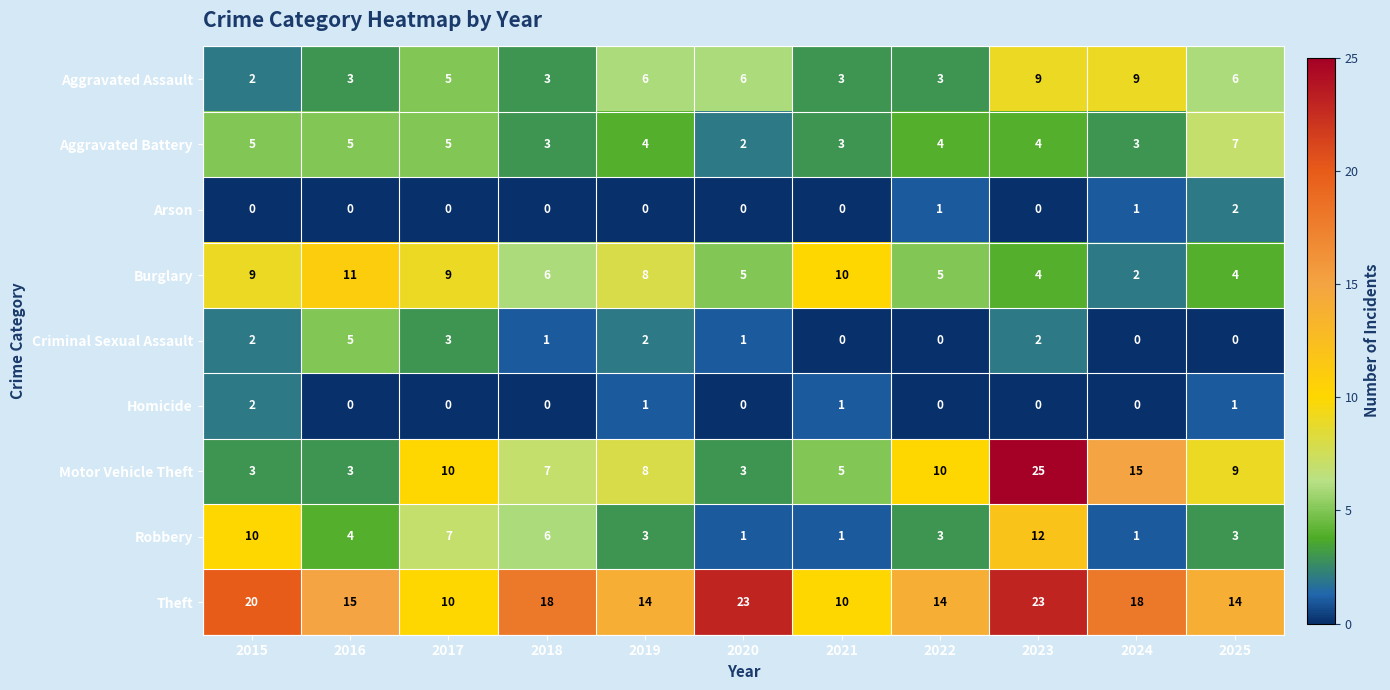

What is the spread (max minus min) of values at 2018?

18